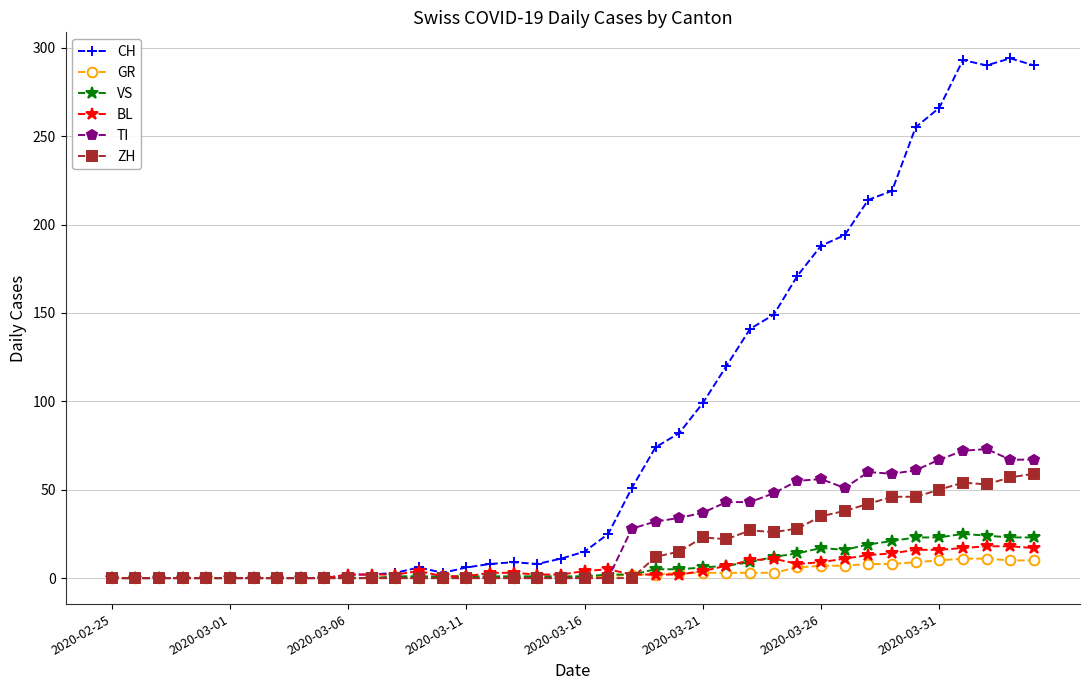

Which series has the largest total across all categories?

CH